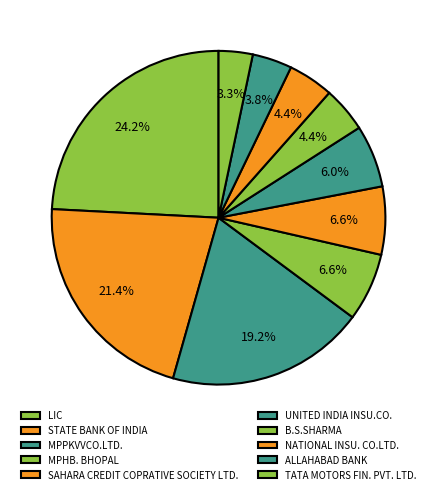

What percentage is the MPHB. BHOPAL slice, to the nearest percent?

7%